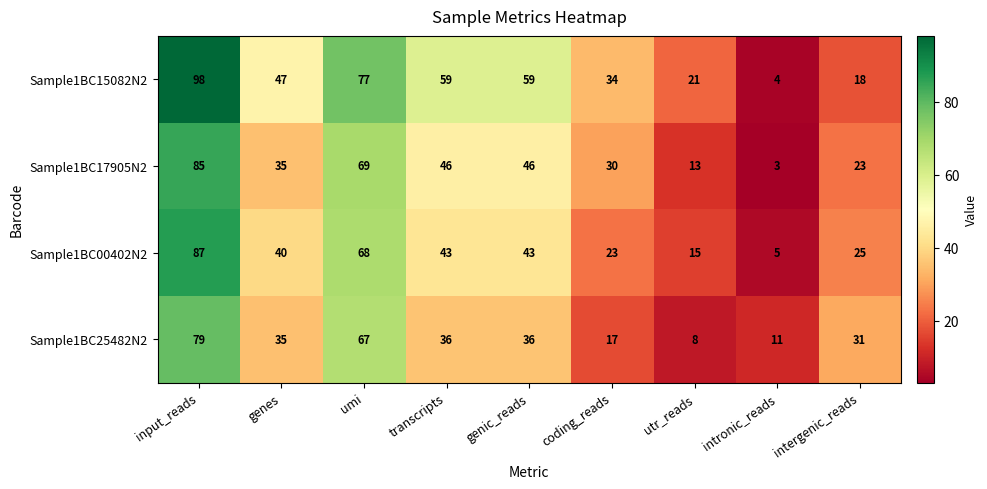

At which category is the sum across all series the highest?

input_reads